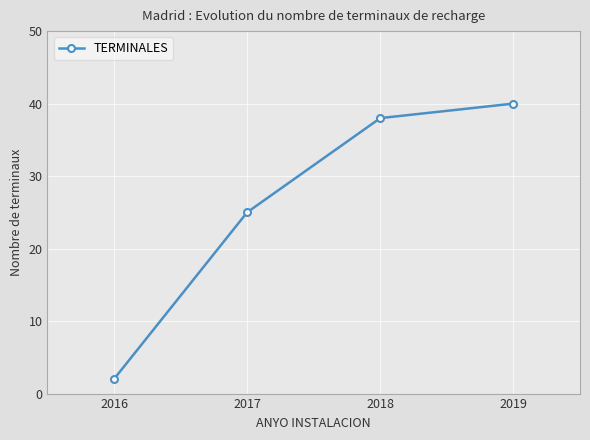

How many lines are shown in the chart?

1